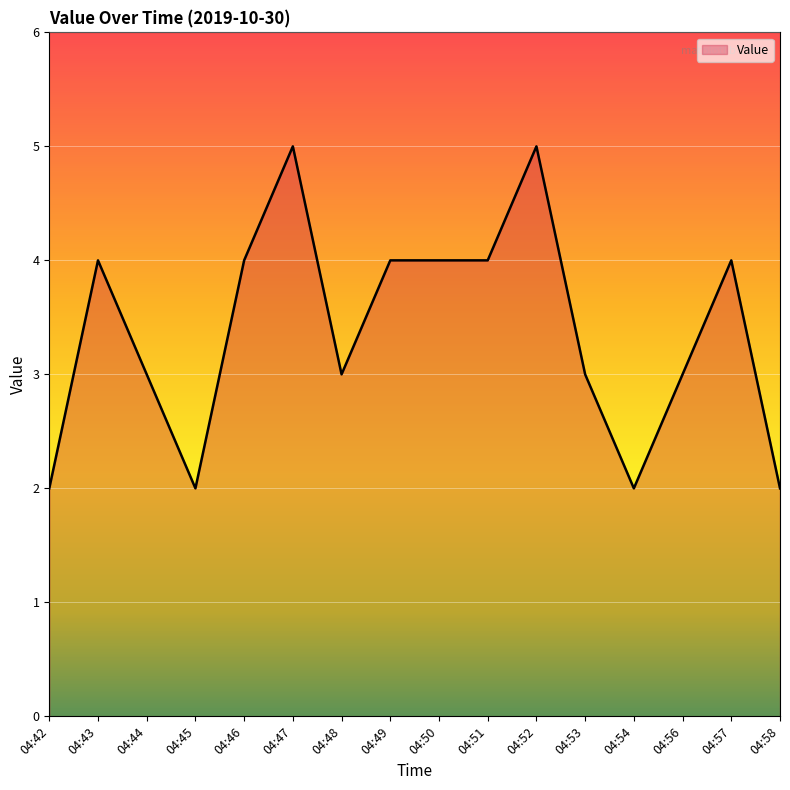

What is the maximum value shown in the chart?

5